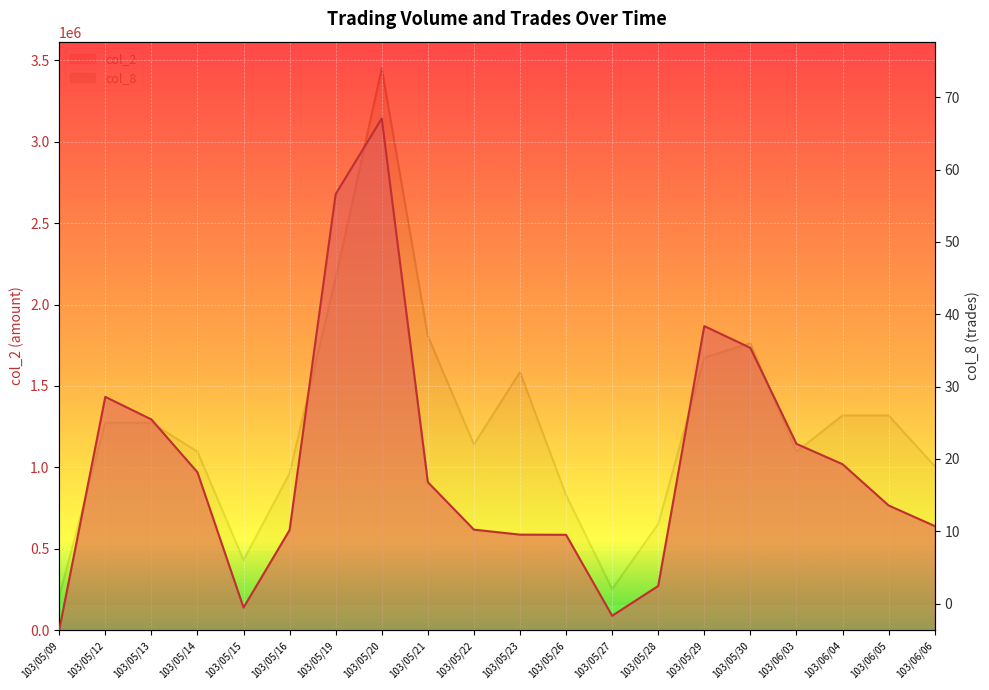

What is the value of the col_2 point at the 6th from the left?

615510